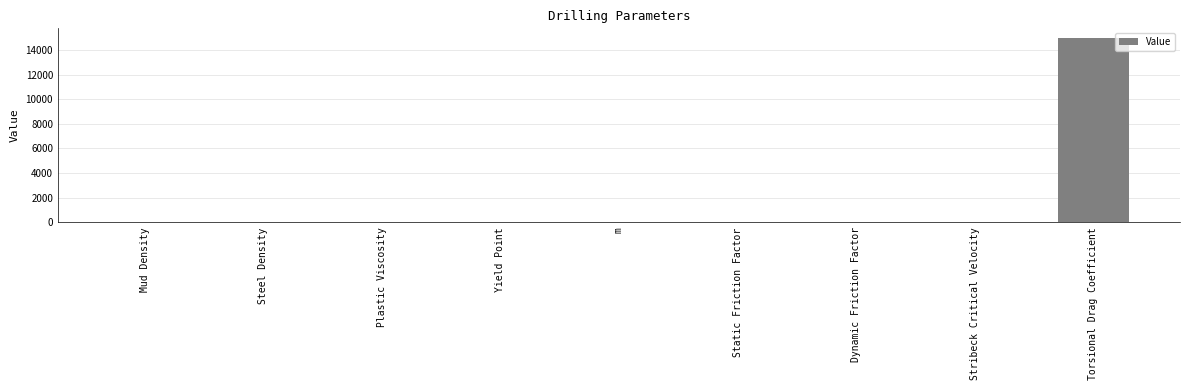

How many categories are shown in the chart?

9